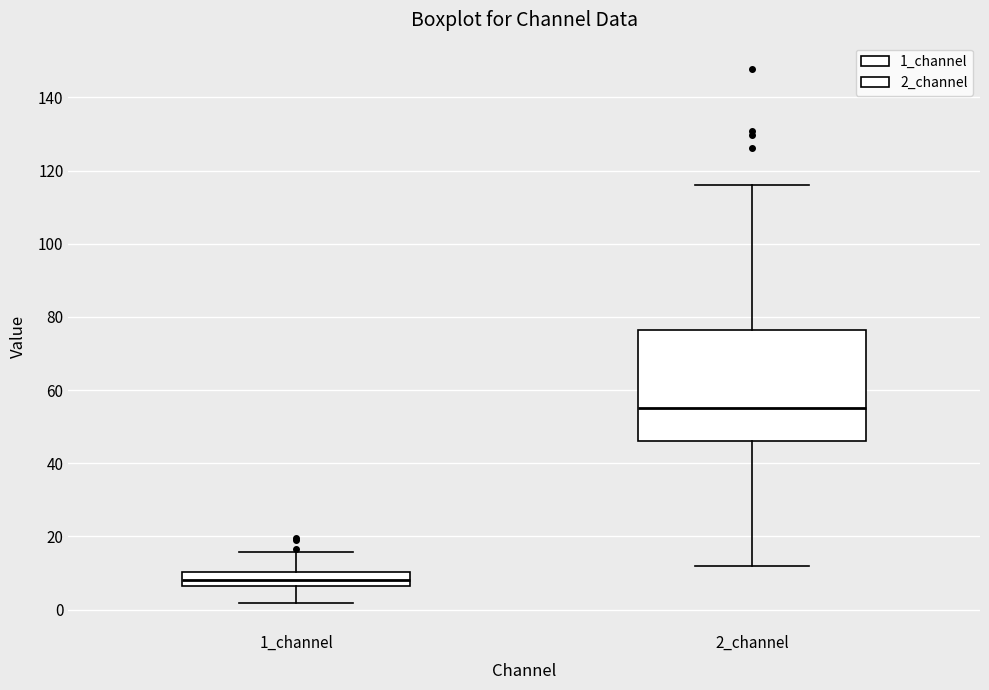

Which box is the tallest, from its lower edge to its upper edge?

2_channel